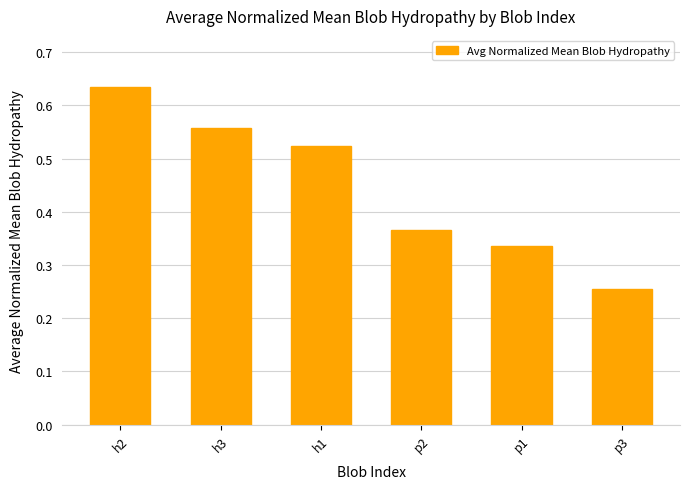

What is the sum of all values?

2.7